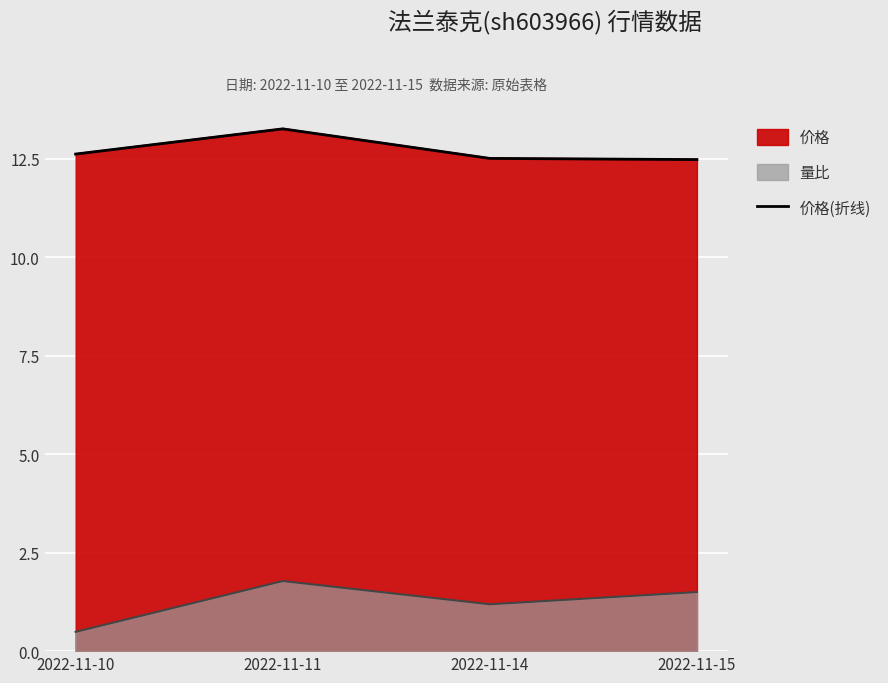

What is the value of the 1st point from the left?

12.6